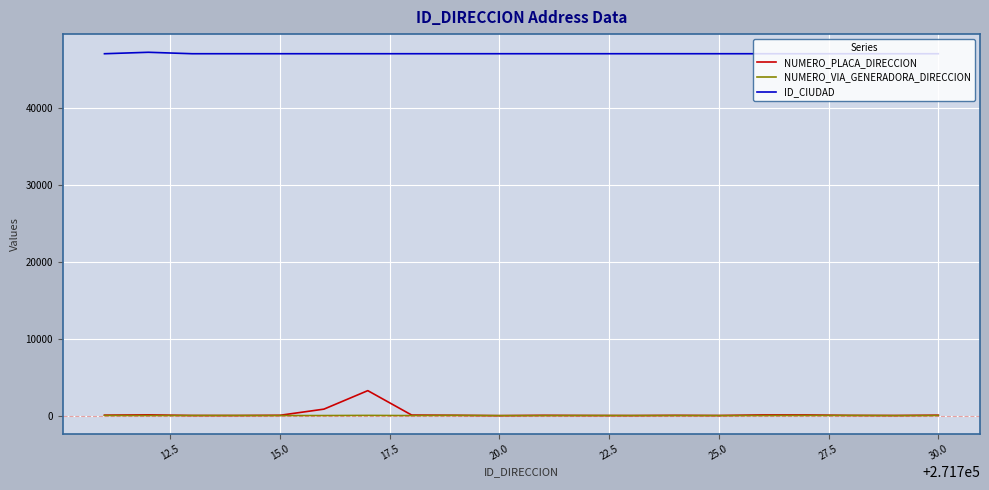

In NUMERO_VIA_GENERADORA_DIRECCION, how many points are higher than both neighbors (excluding endpoints)?

6